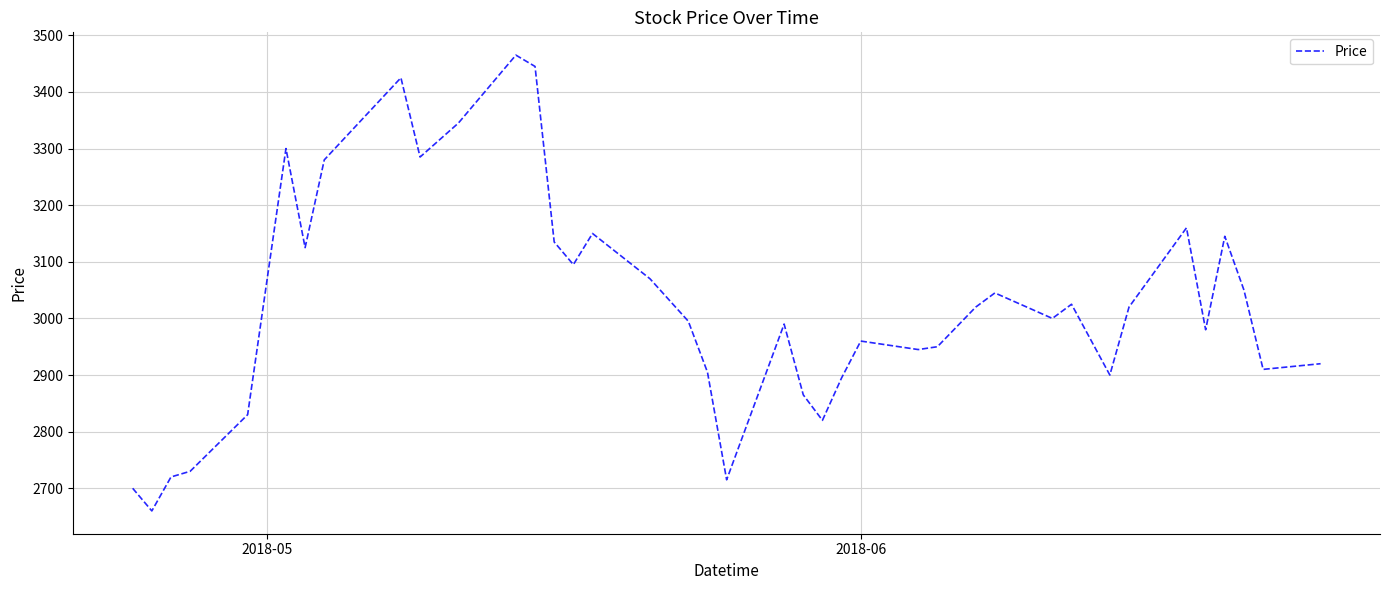

What is the maximum value shown in the chart?

3465